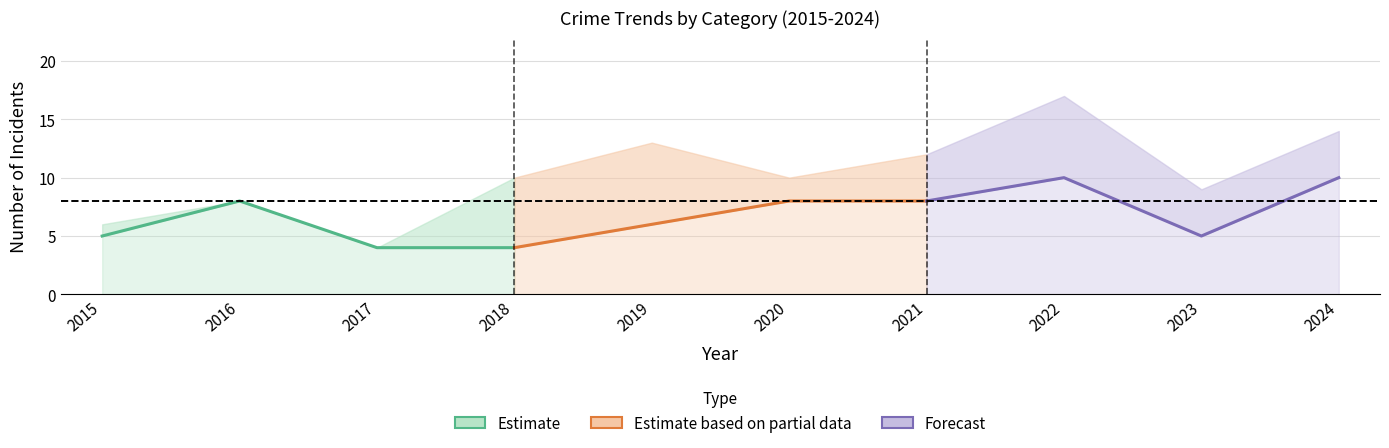

True or false: Robbery (Forecast) and Robbery (Partial) cross at least once.

True